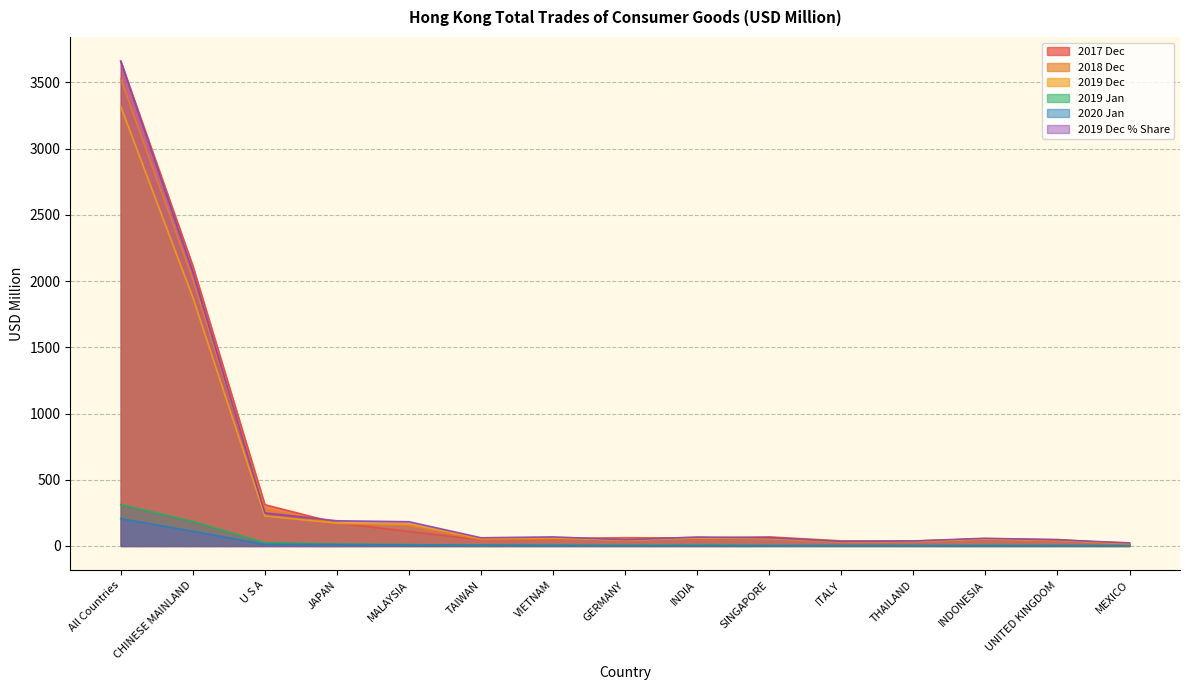

How many values in the 201712 series exceed 60?

8